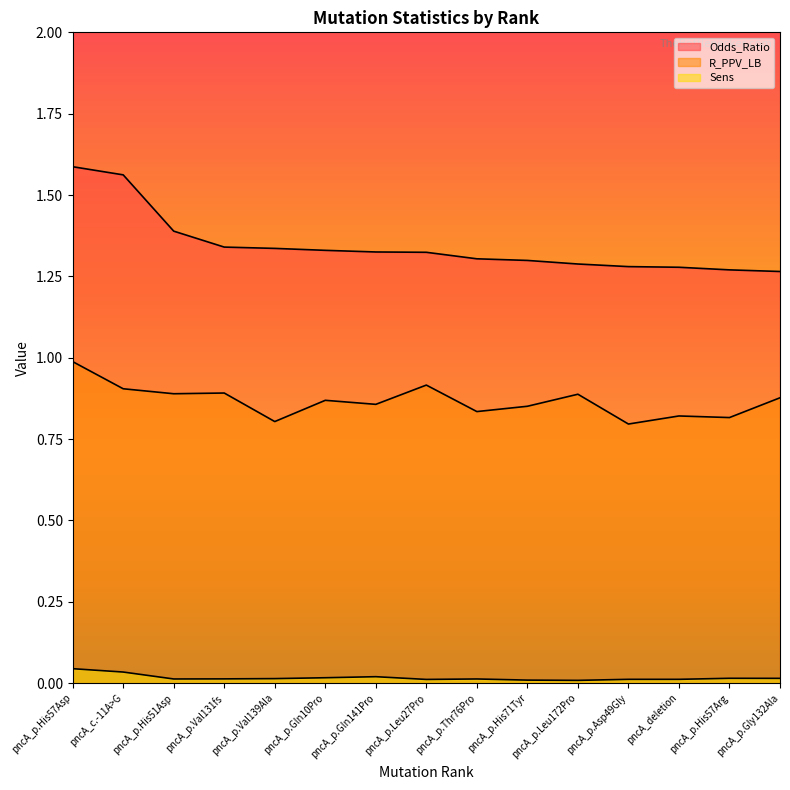

What is the label of the 9th point from the left?

pncA_p.Thr76Pro